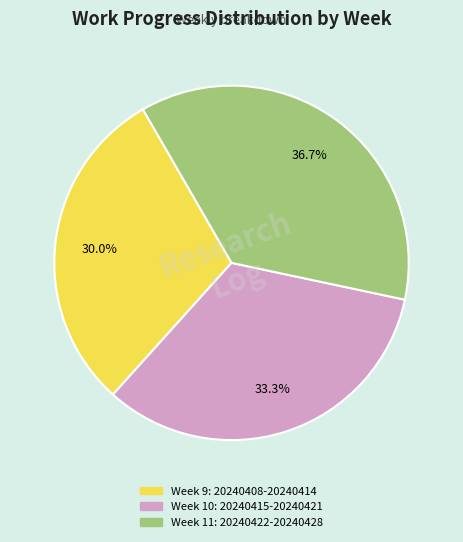

Count the number of slices in the pie.

3